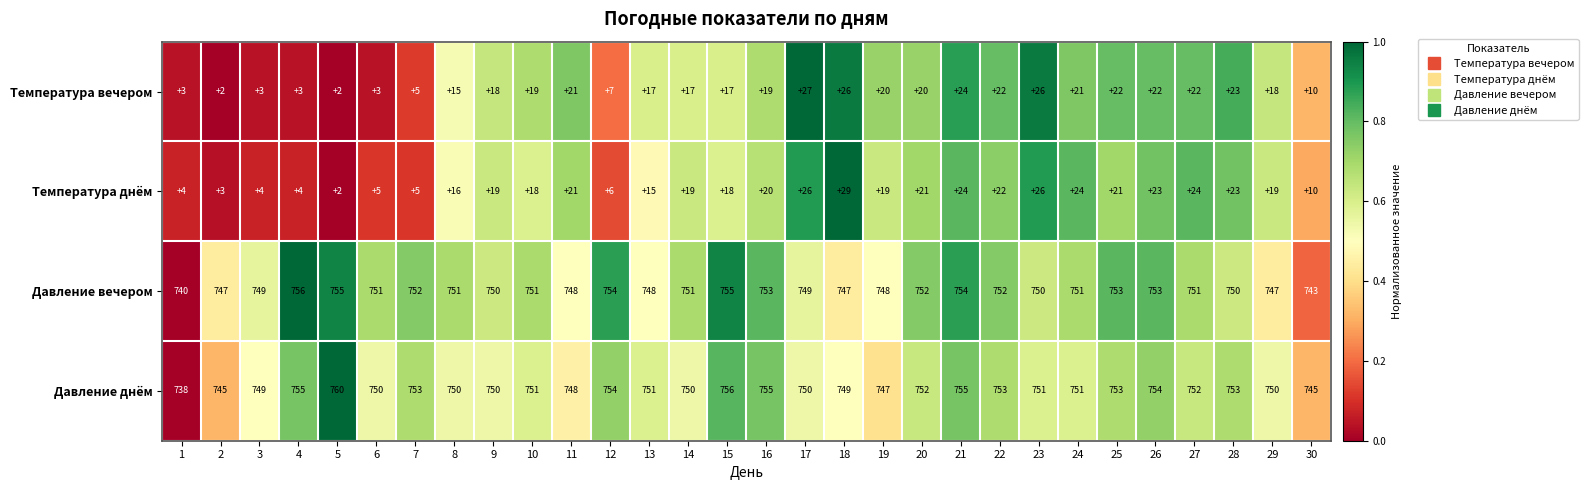

What is the difference between the Давление днём values at 25 and 17?

3